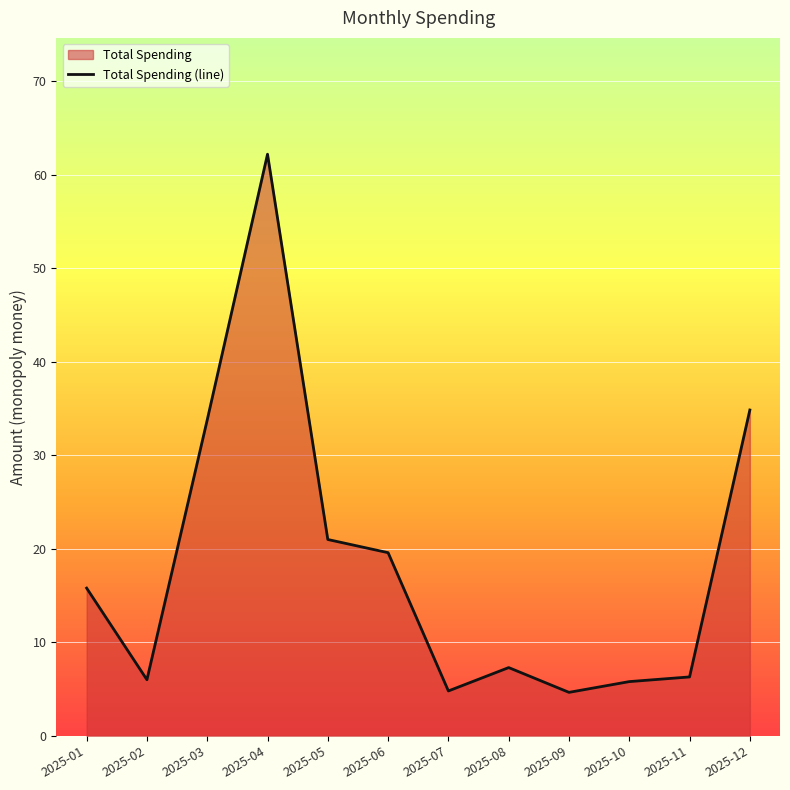

Which label corresponds to the smallest value in the chart?

2025-09